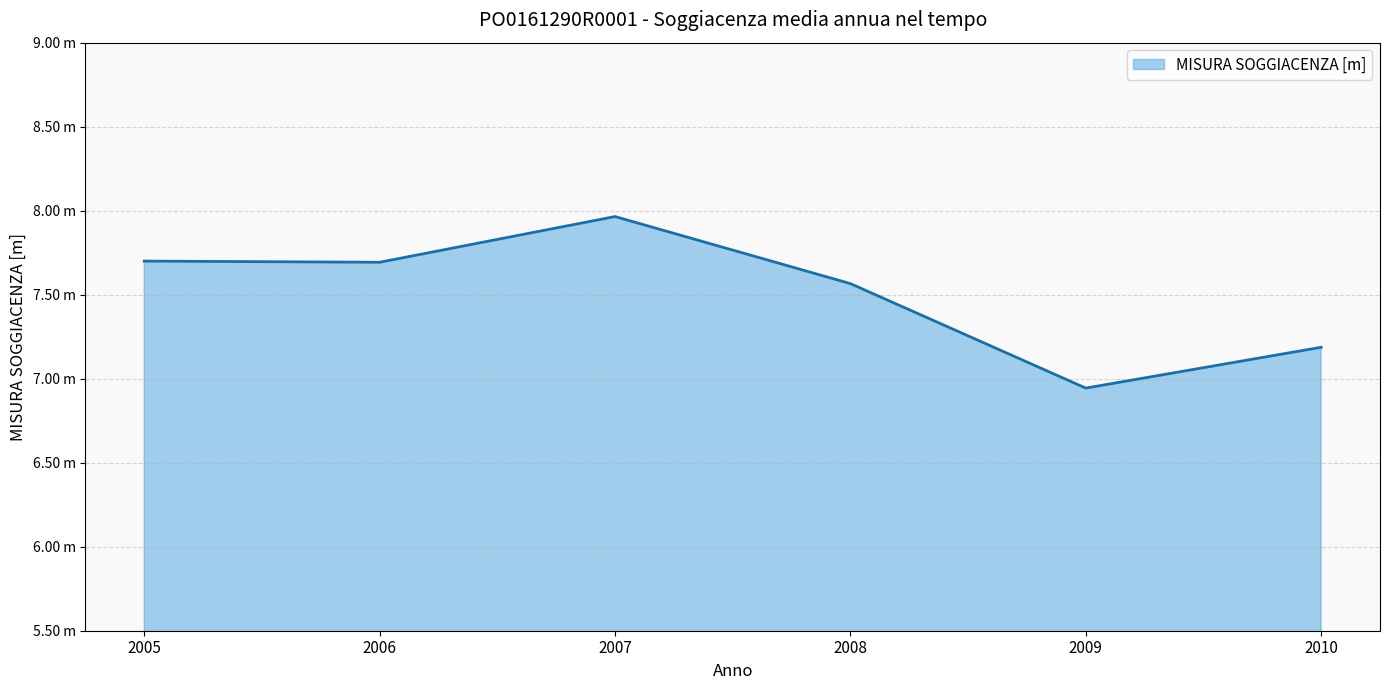

Does the chart have visible grid lines?

Yes